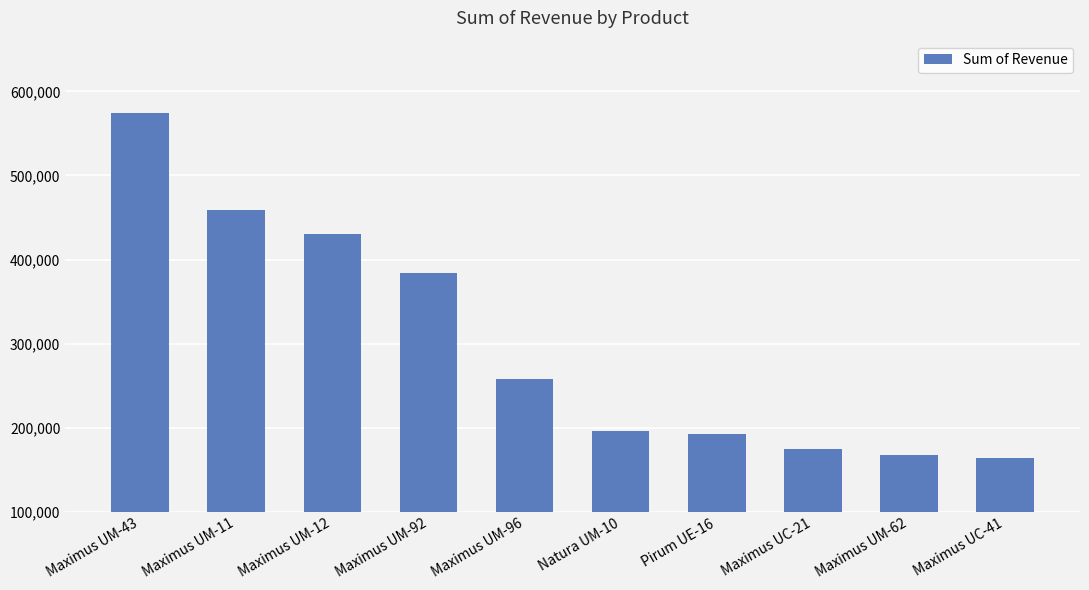

Reading left to right, list all the values displayed in this chart.

Maximus UM-43=574086.2	Maximus UM-11=458684.7	Maximus UM-12=430623.3	Maximus UM-92=383651.7	Maximus UM-96=258284.9	Natura UM-10=196677.2	Pirum UE-16=192760.5	Maximus UC-21=174688.3	Maximus UM-62=167571.2	Maximus UC-41=164418.7